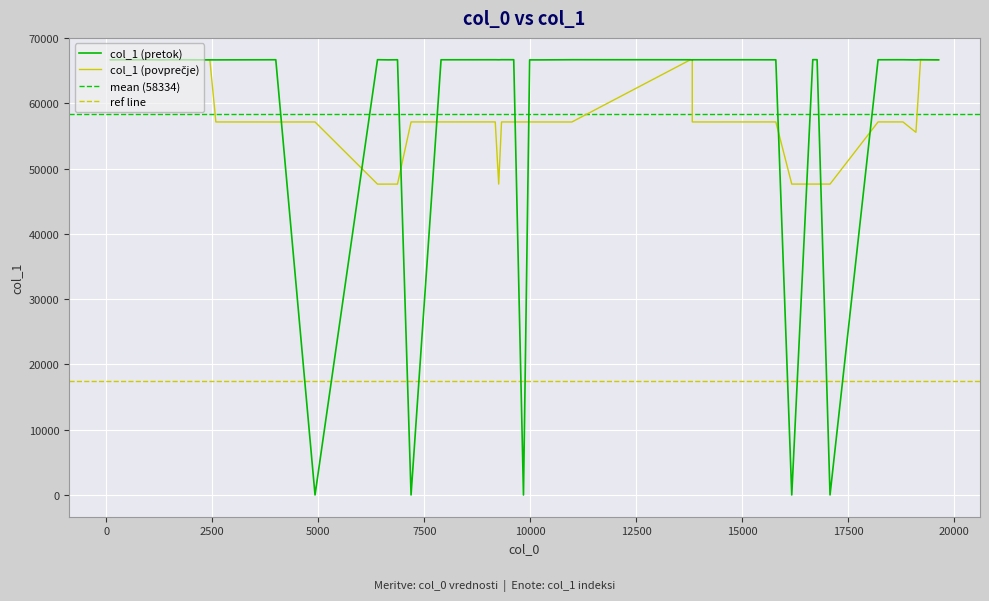

How many categories are shown in the chart?

40